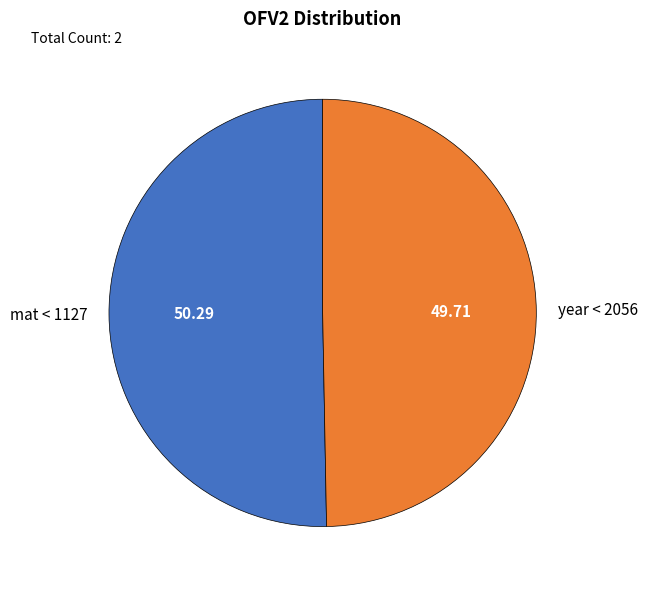

What is the smallest slice in the pie chart?

year < 2056